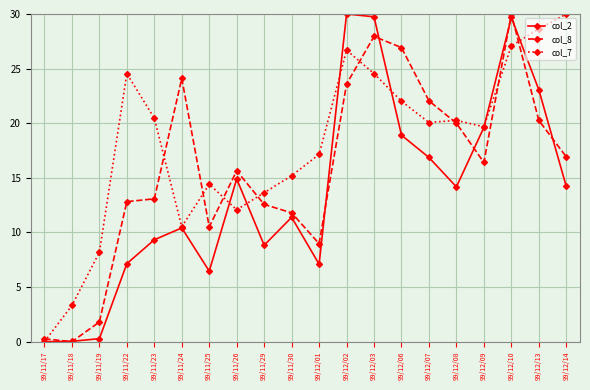

True or false: col_2 has a value of 24.7 at 99/12/08.

False